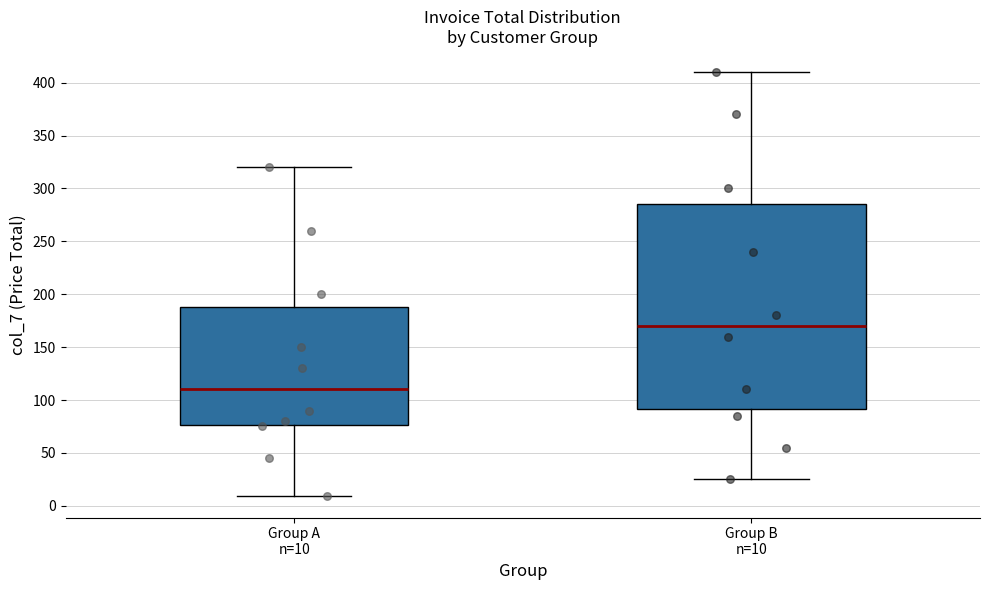

Reading left to right, transcribe this box plot: for each box, give where its median line is, the range the box spans, and where its two whiskers end, as read against the y-axis. The values are not printed on the chart, so give them approximately, as read against the axis.

Group A n=10: median 110, box 75 to 190, whiskers 10 to 320
Group B n=10: median 170, box 90 to 285, whiskers 25 to 410